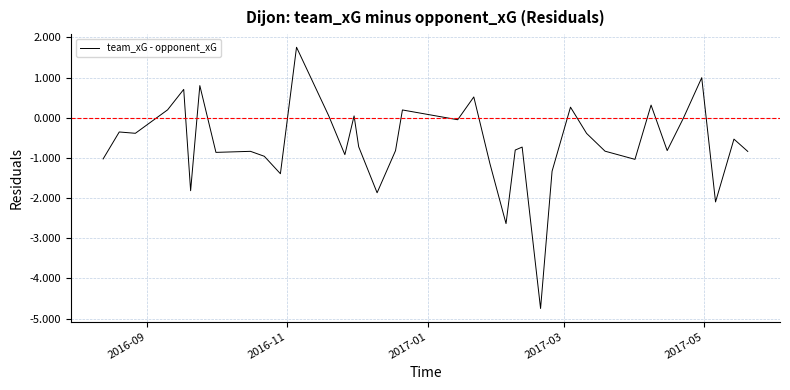

What is the minimum value shown in the chart?

-4.7